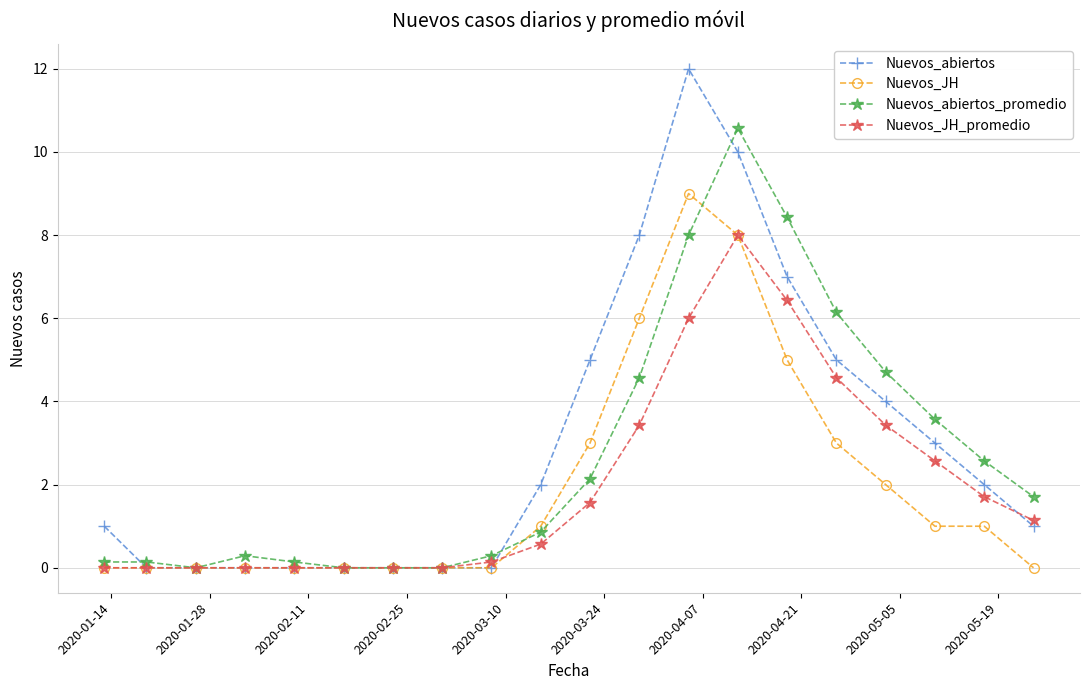

Which series has the largest range (max minus min)?

Nuevos_abiertos